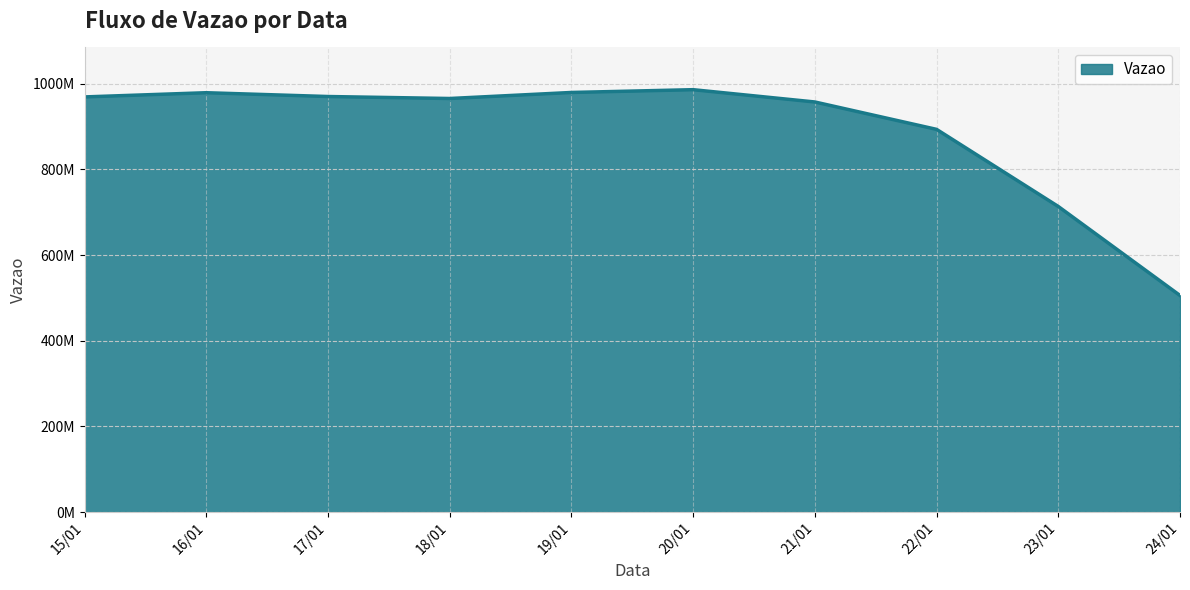

Reading left to right, list all the values displayed in this chart.

969387553.0	979209757.2	970329891.0	965702796.5	979794982.5	986291670.0	957581161.4	893624192.8	713532869.5	505735855.0